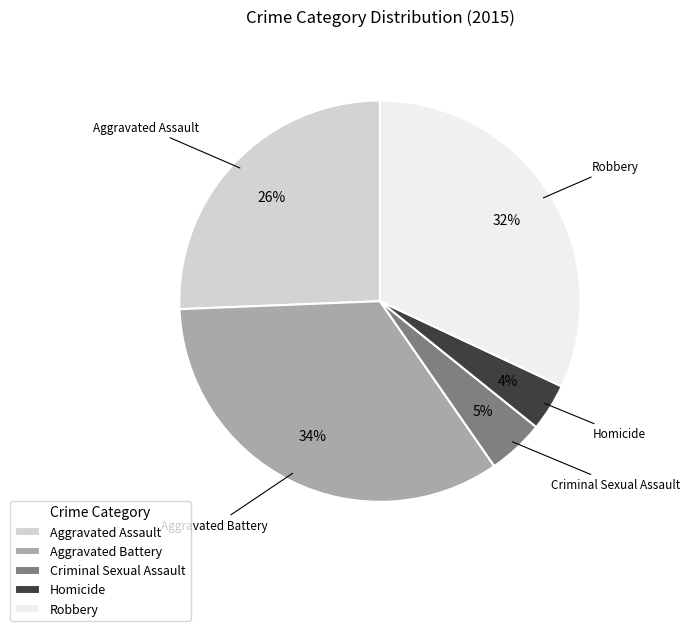

How many slices are in this pie chart?

5